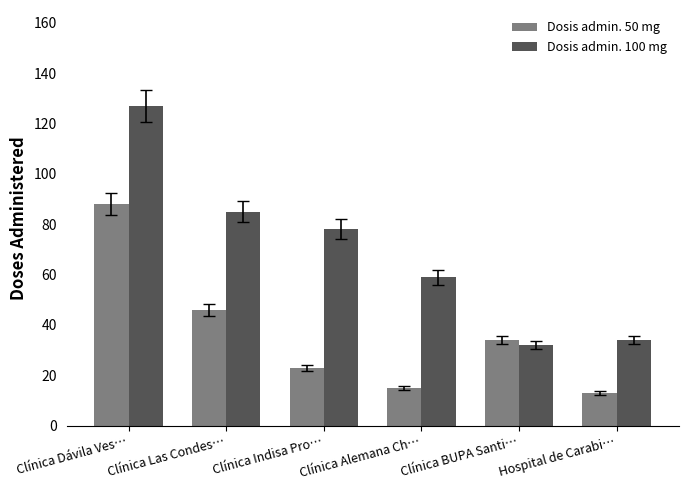

Rank the series at Clínica Indisa Pro… from lowest to highest value.

Dosis admin. 50 mg, Dosis admin. 100 mg